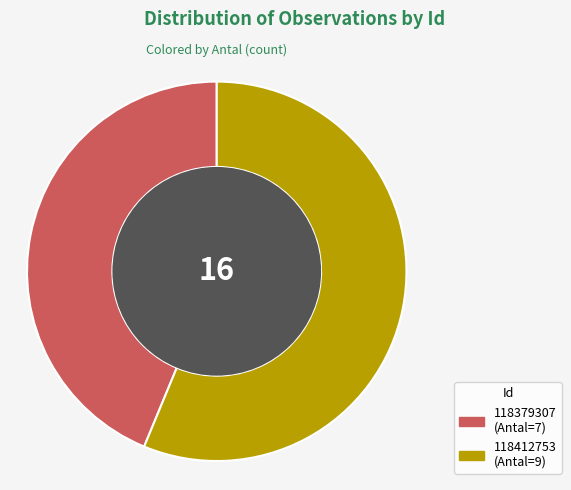

Which has a higher value, 118379307 or 118412753?

118412753